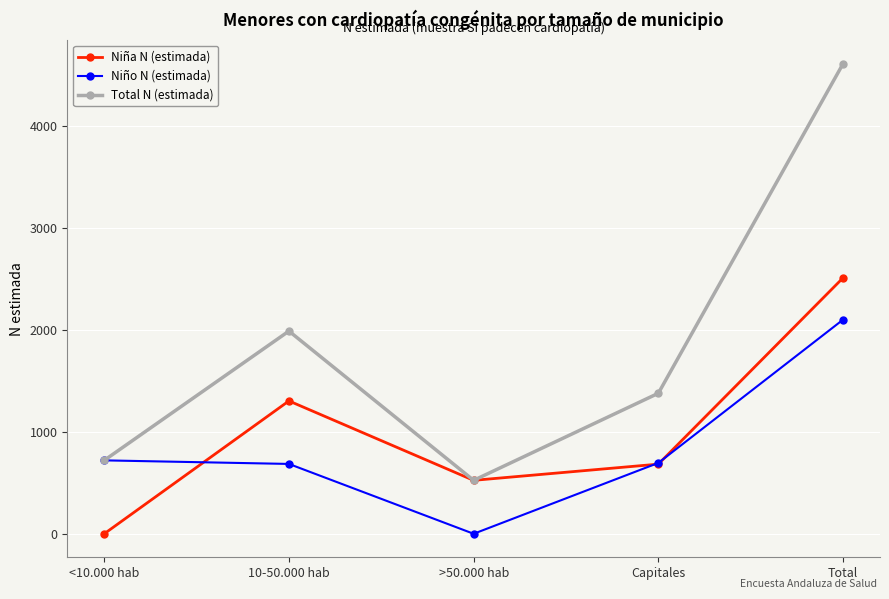

At which label is Niña N (estimada) closest to 1255?

10-50.000 hab